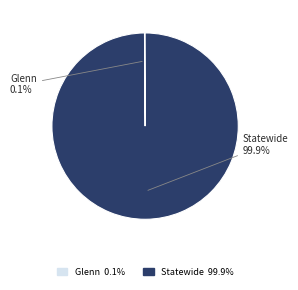

Which slice represents more than half of the pie?

Statewide